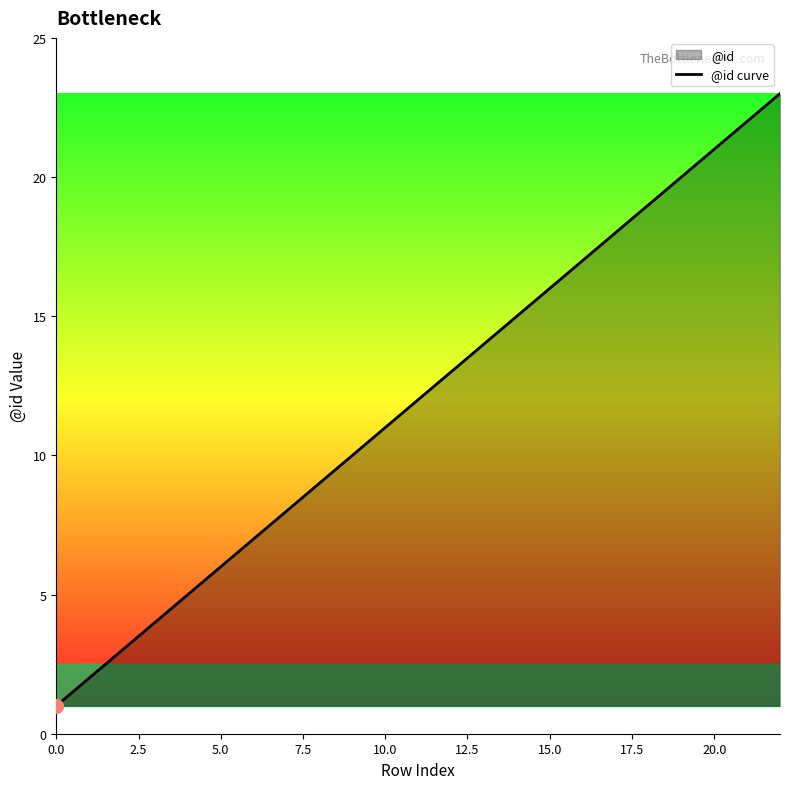

What is the maximum value shown in the chart?

23